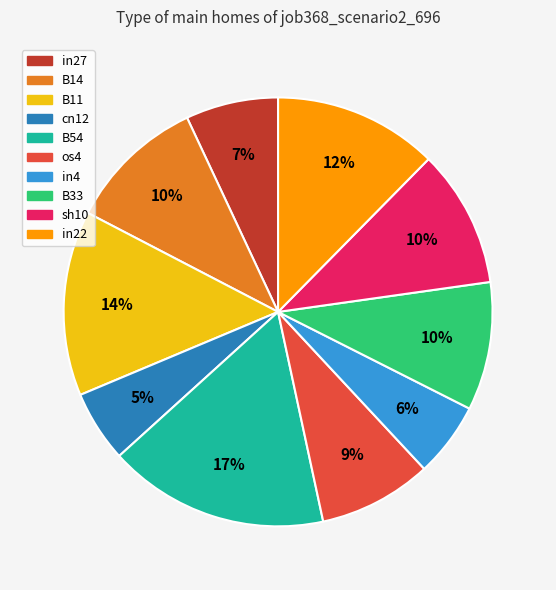

To the nearest percent, what is the average slice percentage?

10%